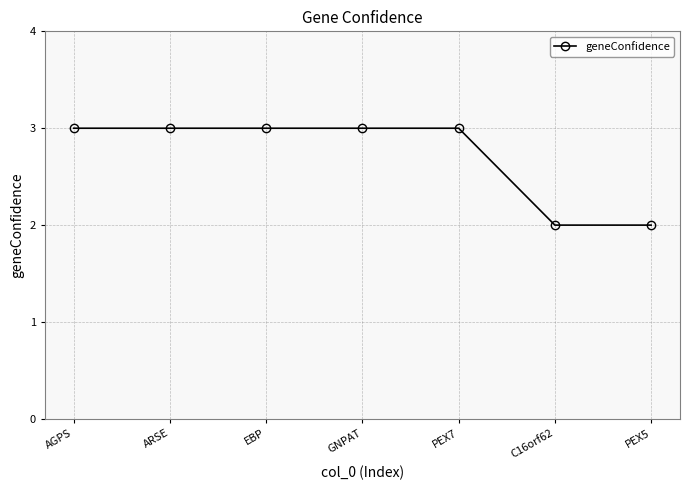

What is the maximum value shown in the chart?

3